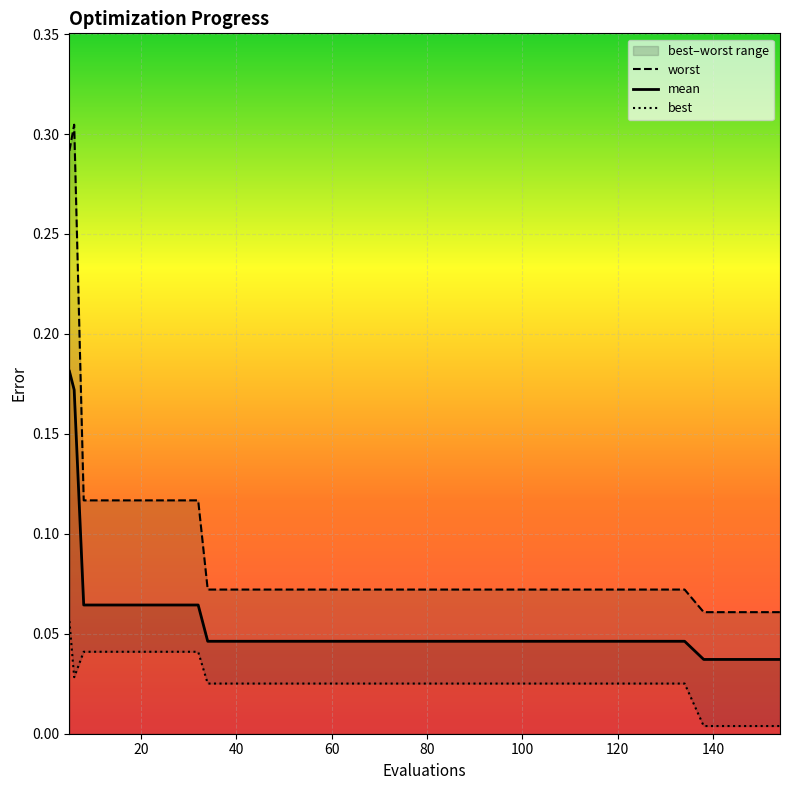

What are all the series names shown in the legend?

worst, mean, best